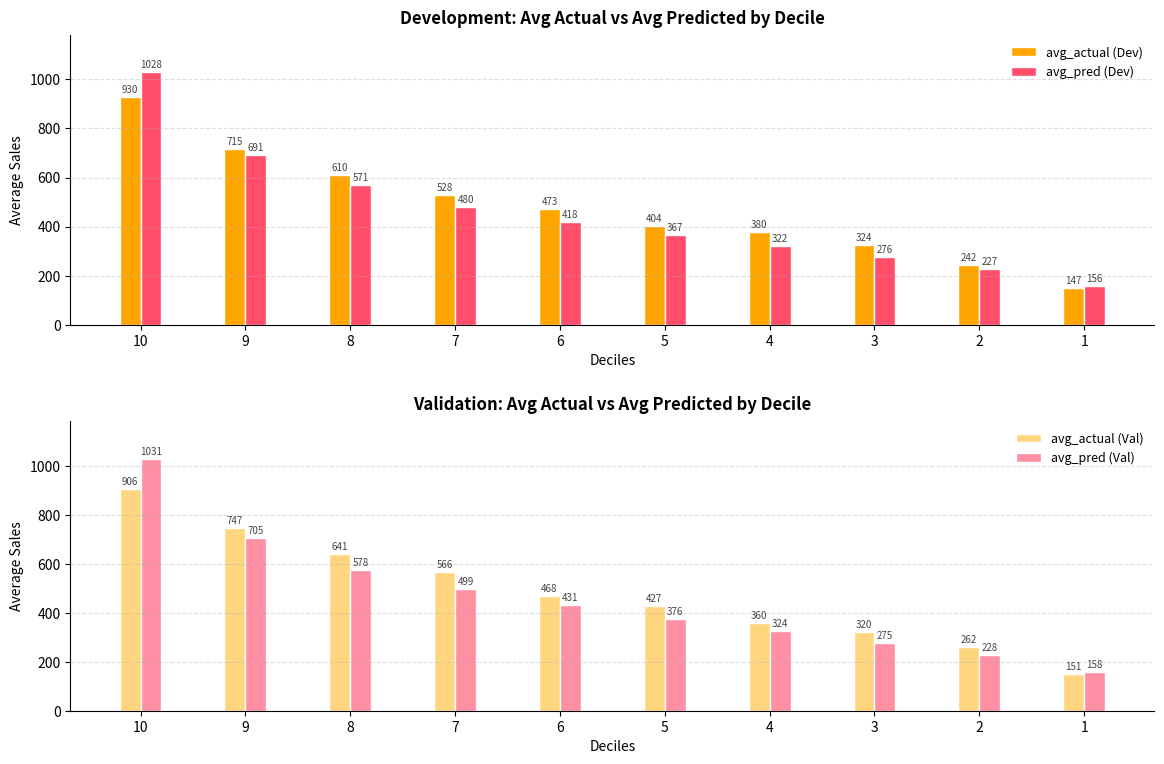

What is the difference between the avg_actual (Val) values at 10 and 6?

438.9